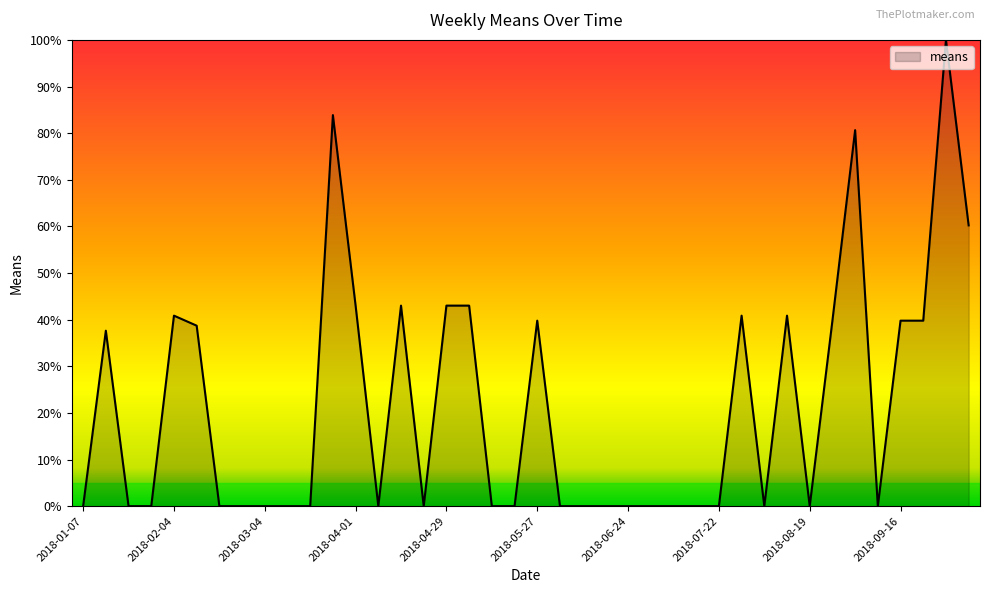

What is the maximum value shown in the chart?

100.0